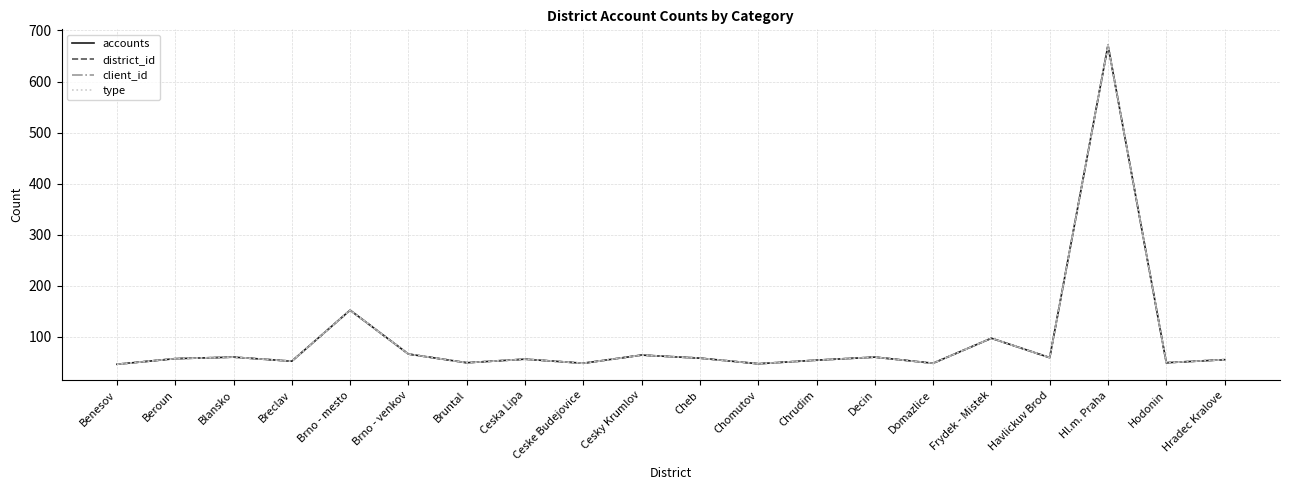

What is the label of the 5th point from the right?

Frydek - Mistek